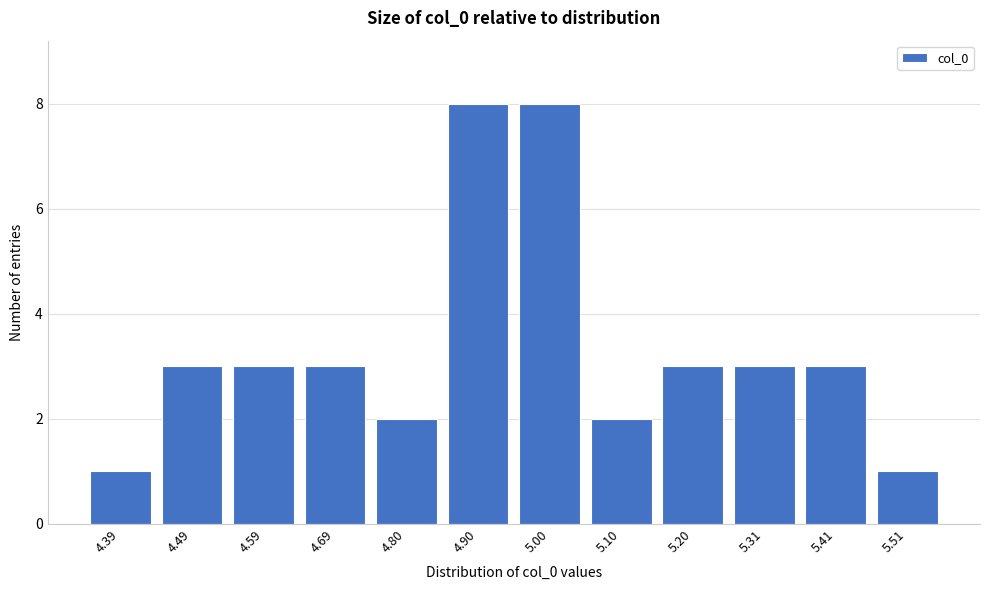

Reading left to right, transcribe all the data shown in this chart.

4.39=1	4.49=3	4.59=3	4.69=3	4.80=2	4.90=8	5.00=8	5.10=2	5.20=3	5.31=3	5.41=3	5.51=1